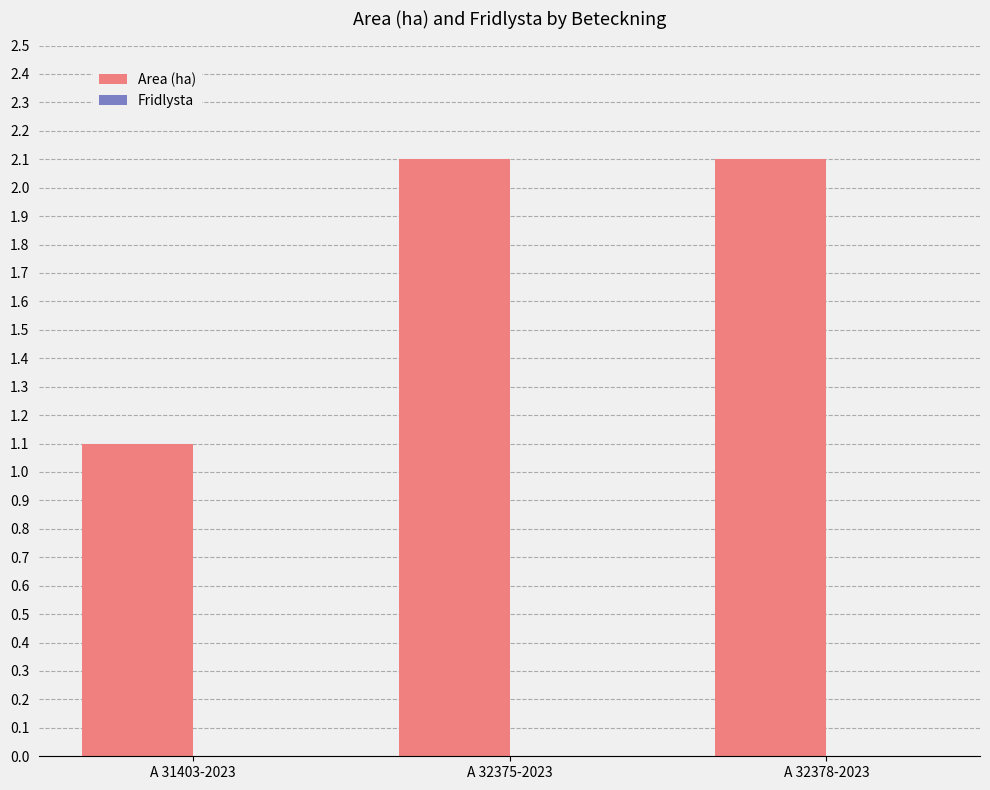

What is the difference between the maximum and minimum values?

1.0